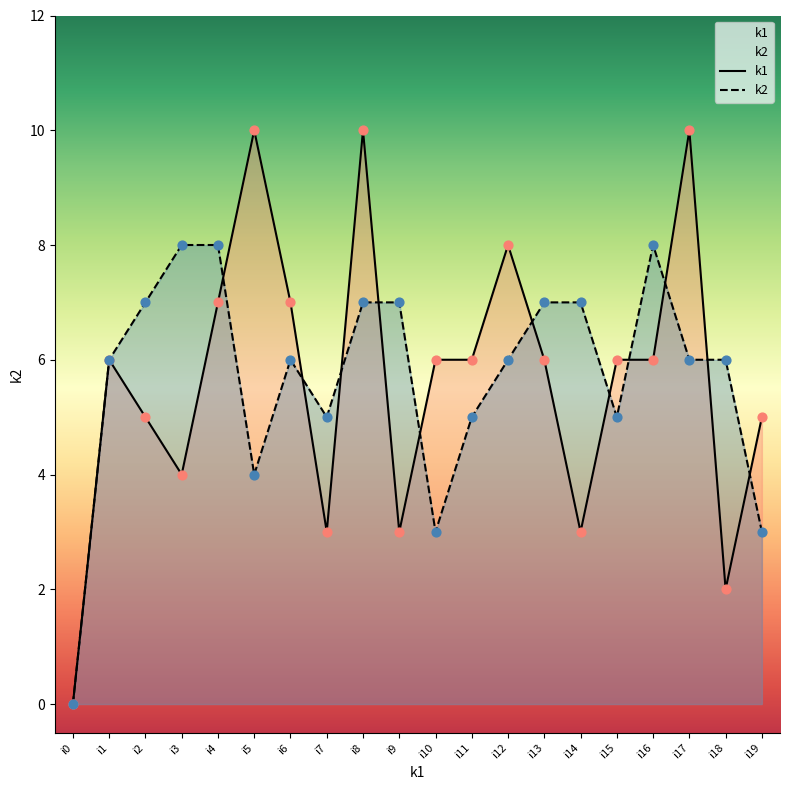

What is the total value across all series at i5?

14